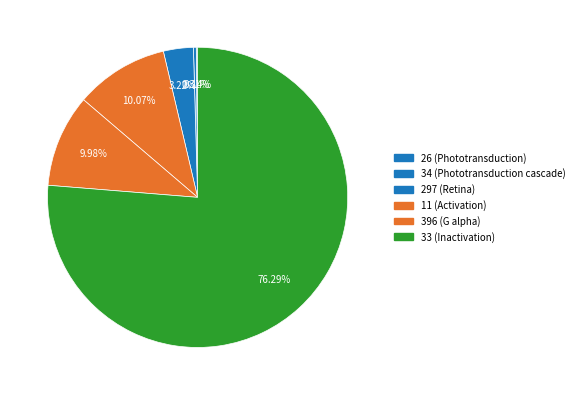

Combined, do 34 (Phototransduction cascade) and 26 (Phototransduction) account for over 50%?

No